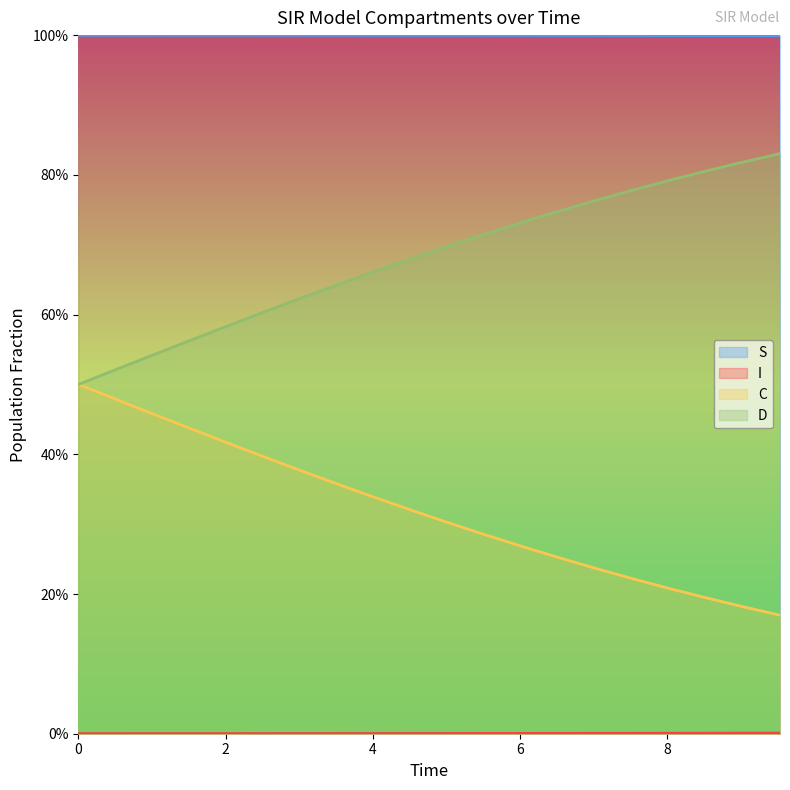

True or false: I and S cross at least once.

False